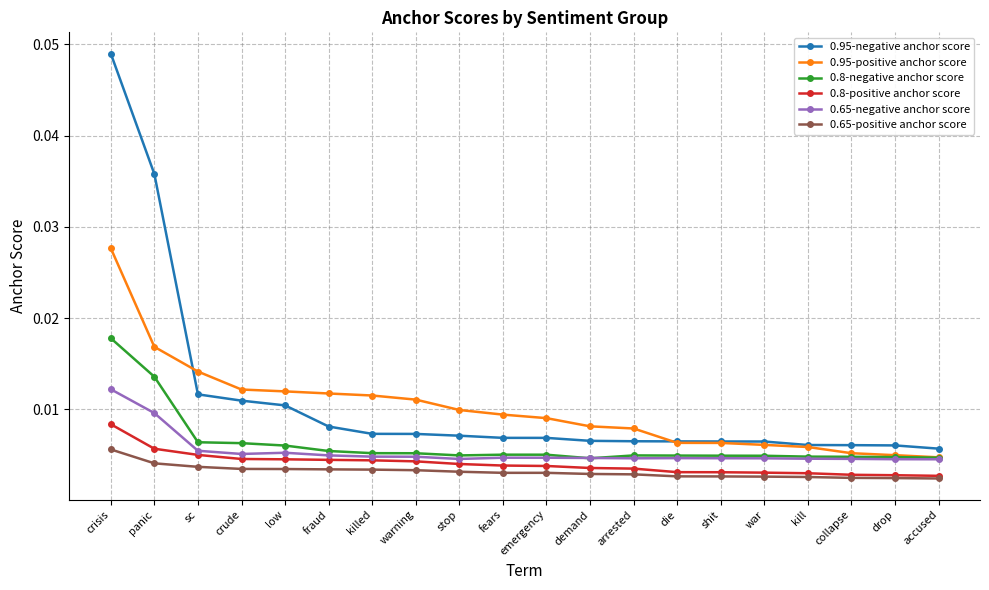

What position from the left is low?

5